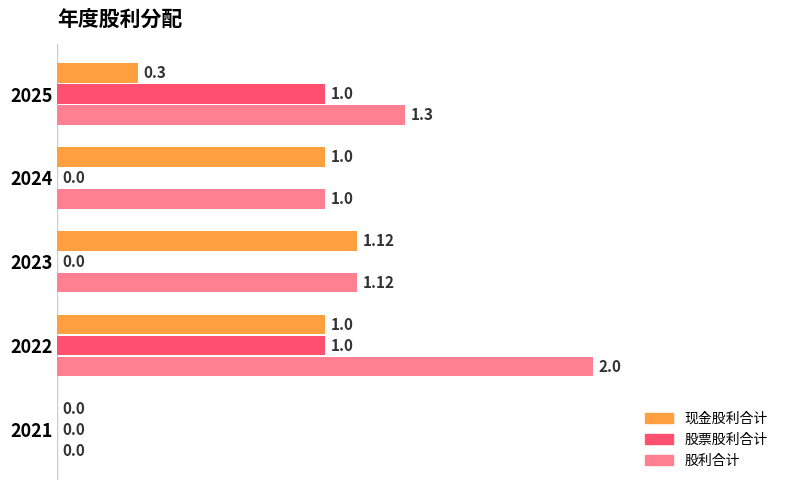

What is the sum of the 股利合计 values at 2021 and 2022?

1.0